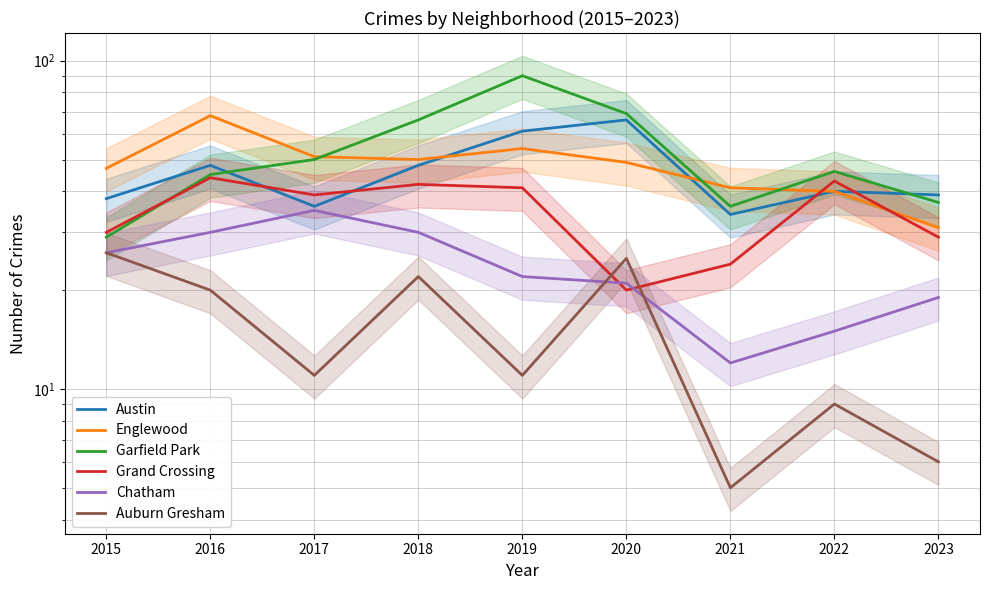

How many interior local peaks does the Grand Crossing series have?

3